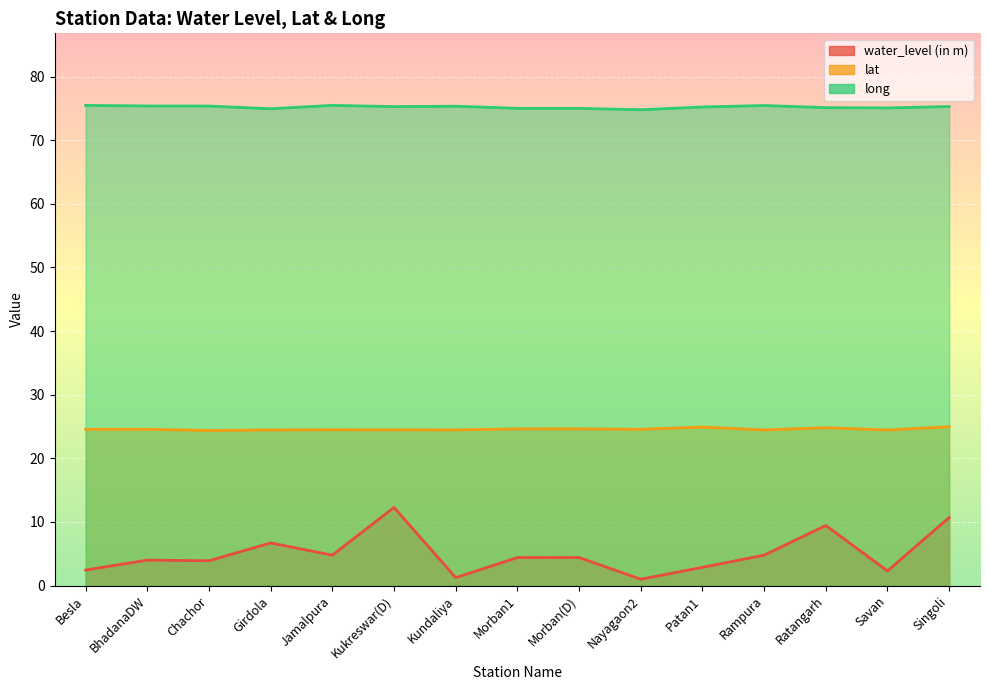

What is the difference between the maximum and second lowest values in the lat series?

0.5